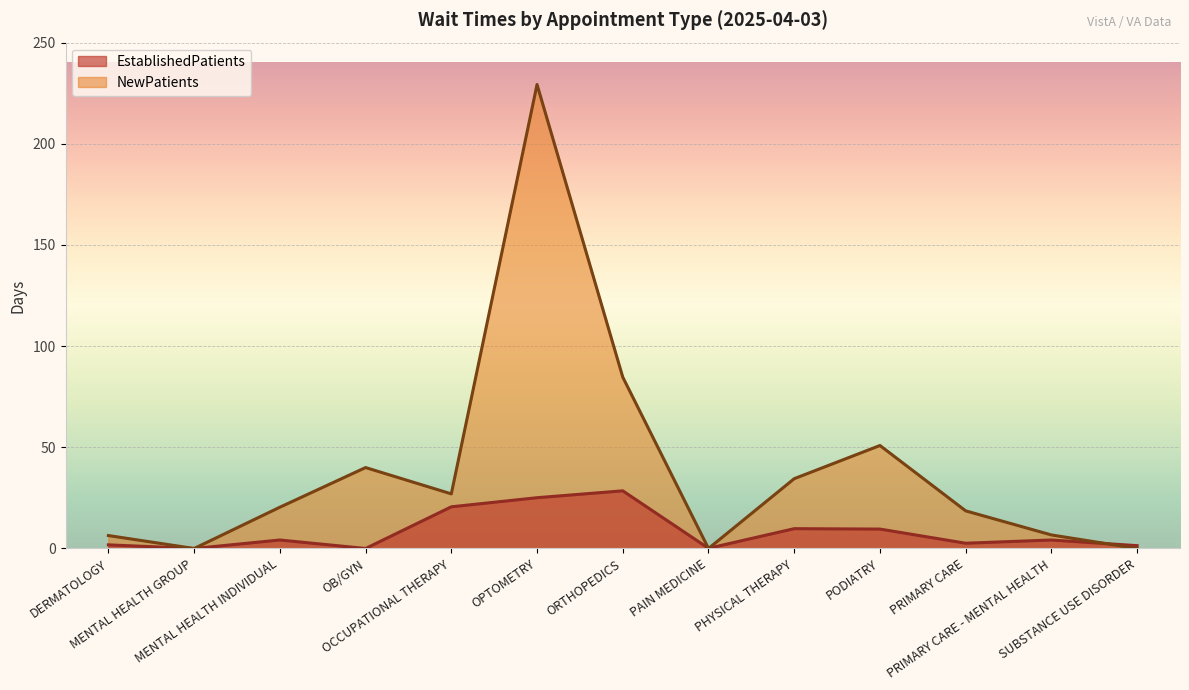

The value of NewPatients at MENTAL HEALTH INDIVIDUAL is 20.4. True or false?

True